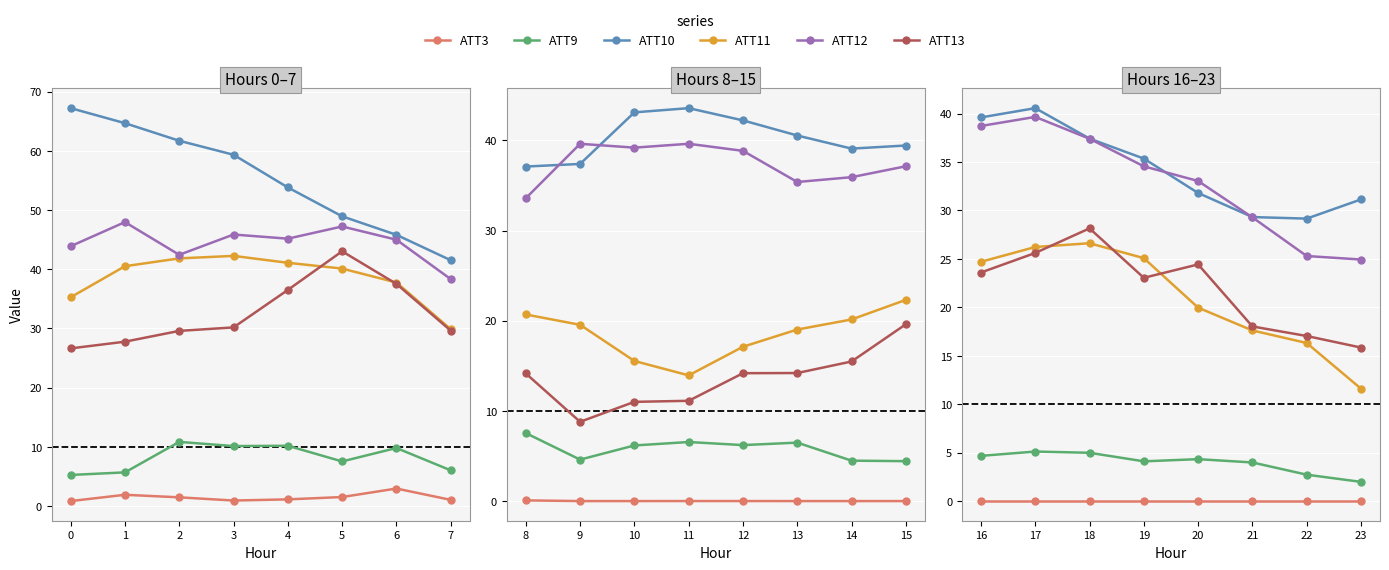

What is the lowest value of the ATT11 series?

11.6